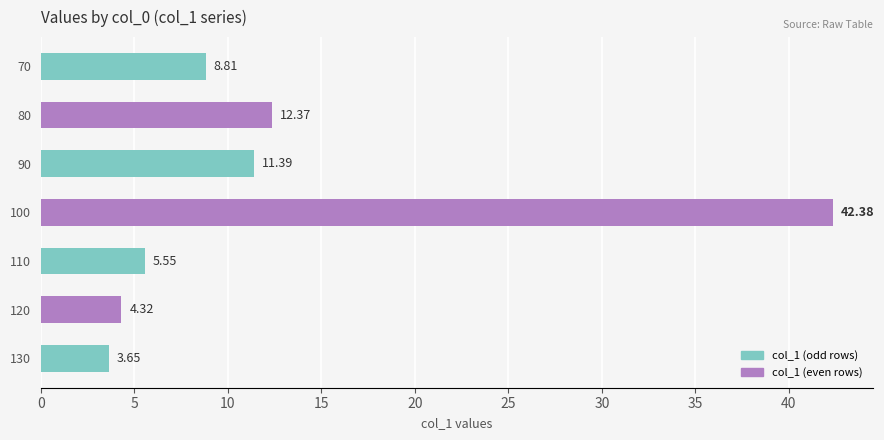

What is the difference between the maximum and minimum values?

38.7